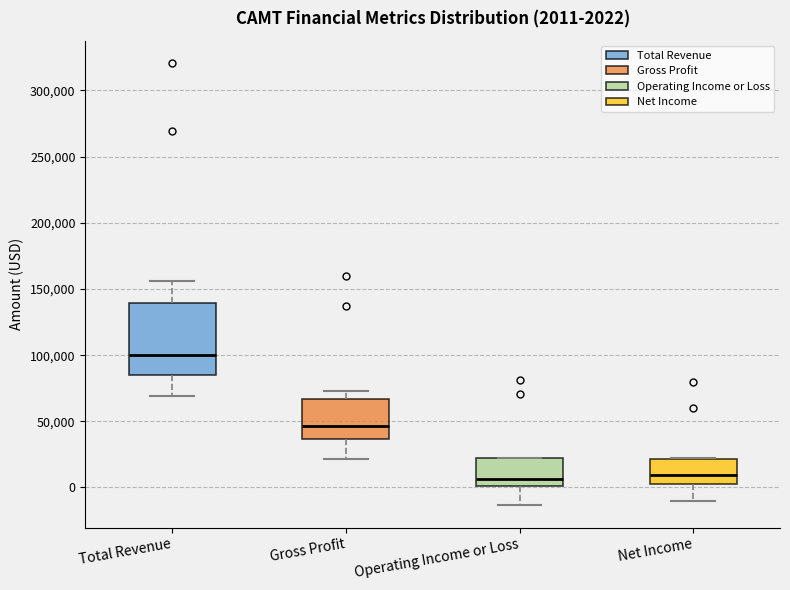

Which box's median line is the highest?

Total Revenue